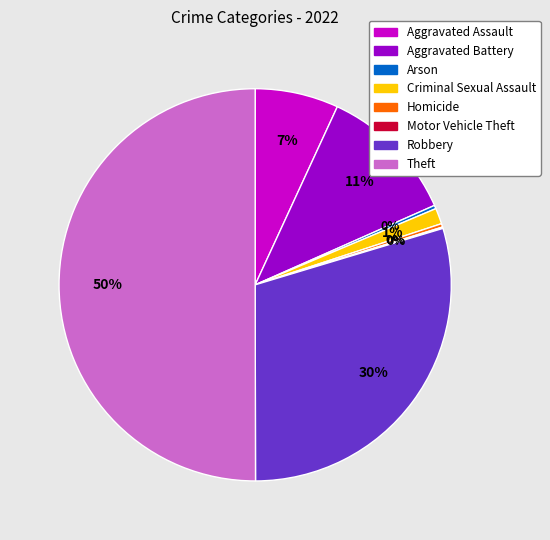

Does Aggravated Assault represent more than half of the total?

No